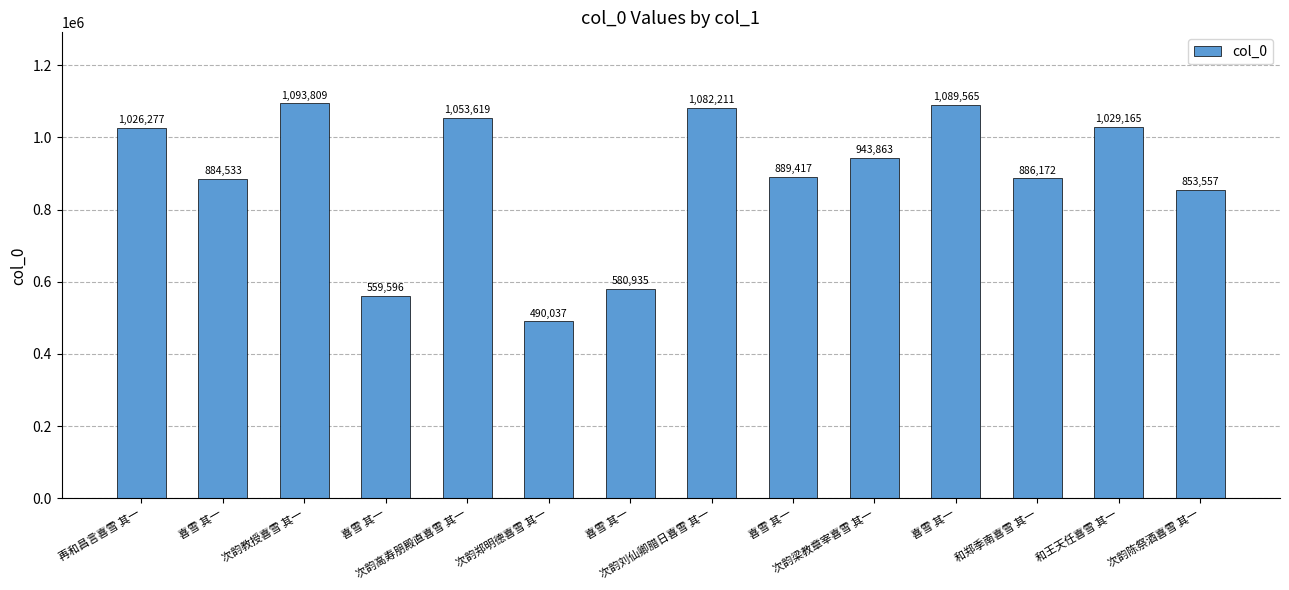

True or false: the data shows 1029165 at 和王天任喜雪 其一.

True